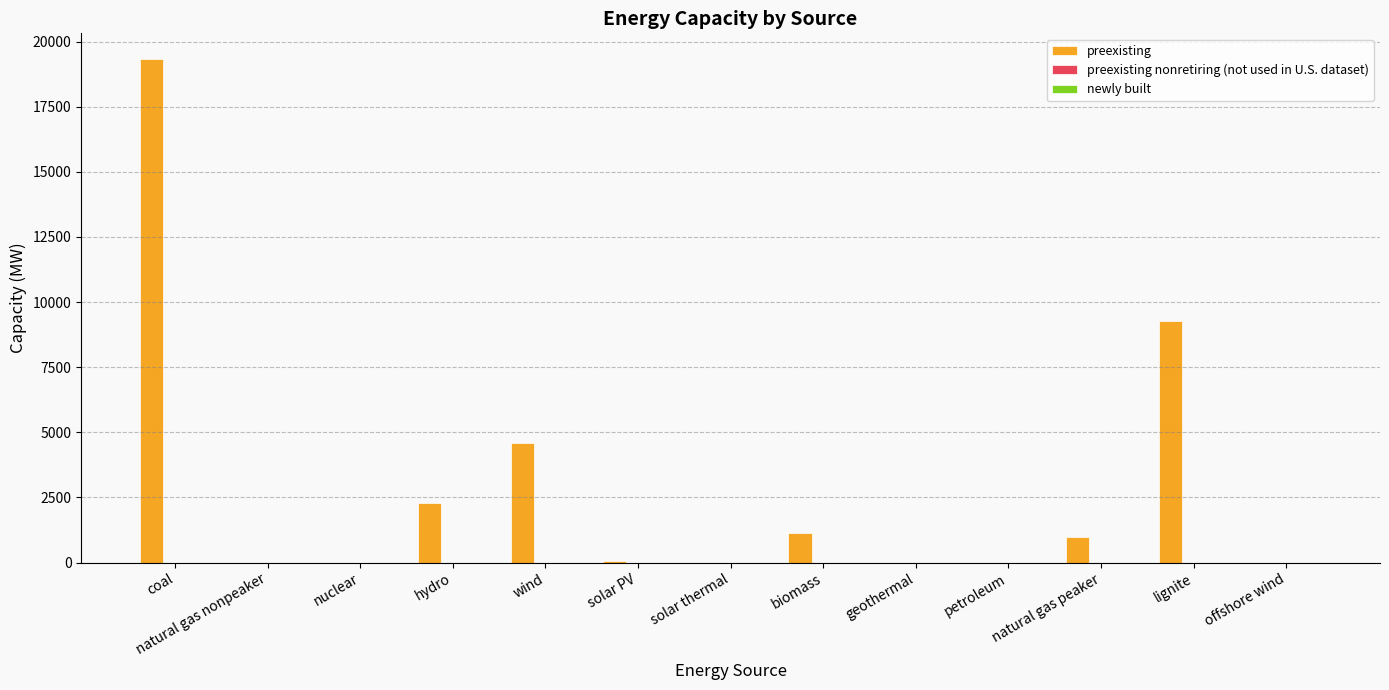

Between natural gas peaker and solar thermal, which is larger?

natural gas peaker